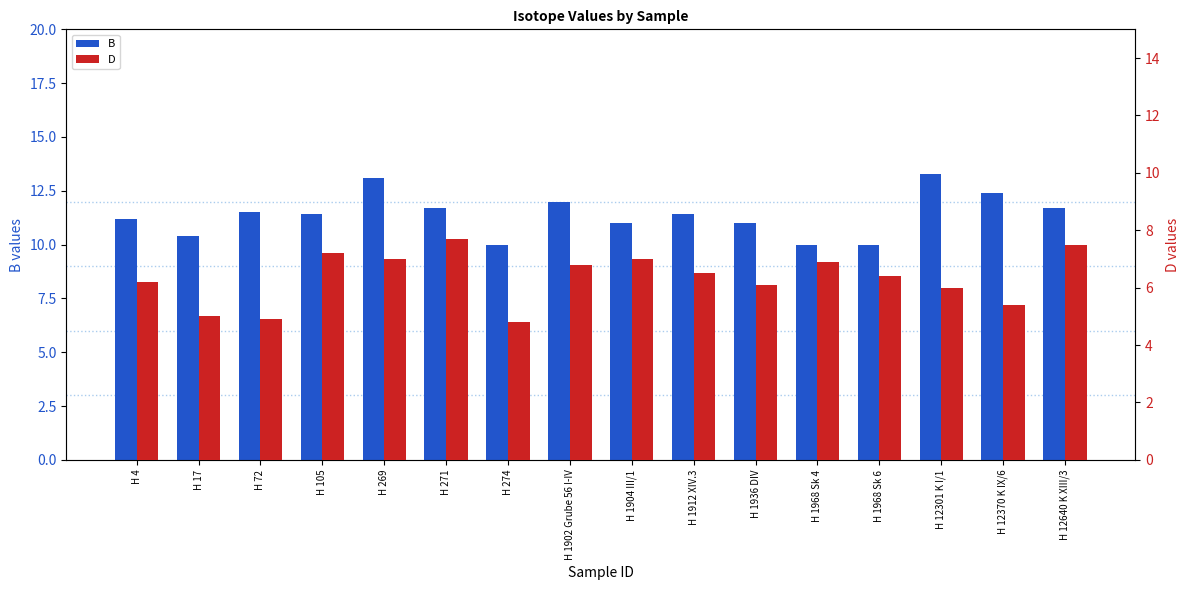

Are the bars horizontal?

No